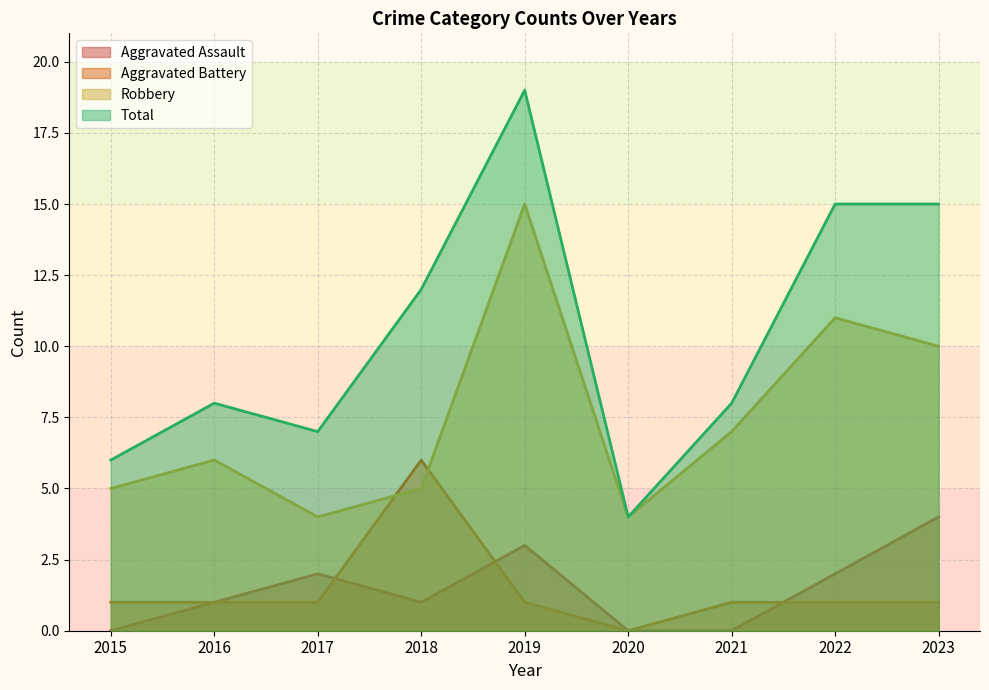

Reading right to left, extract all data points from this chart.

Aggravated Assault: 4	2	0	0	3	1	2	1	0
Aggravated Battery: 1	1	1	0	1	6	1	1	1
Robbery: 10	11	7	4	15	5	4	6	5
Total: 15	15	8	4	19	12	7	8	6